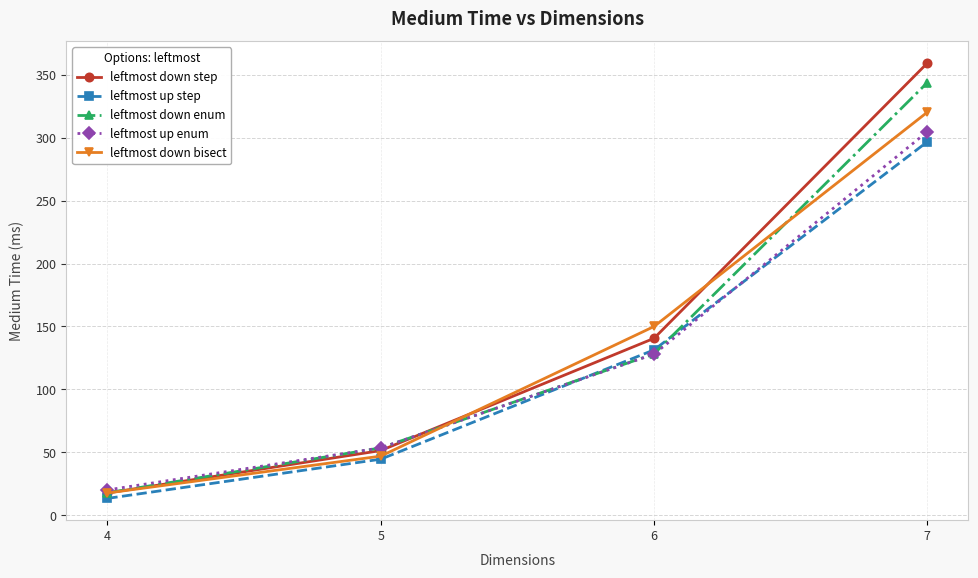

True or false: leftmost down enum has a value of 343.8 at 7.

True